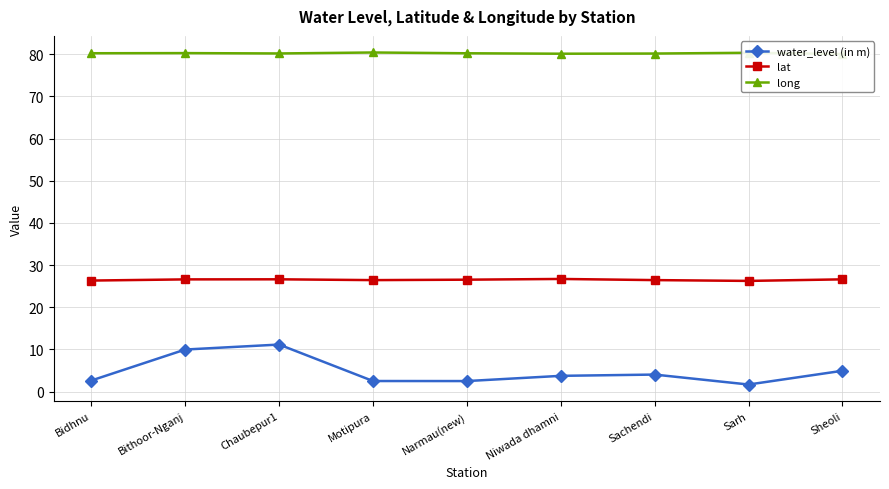

True or false: lat has a value of 34.8 at Sheoli.

False